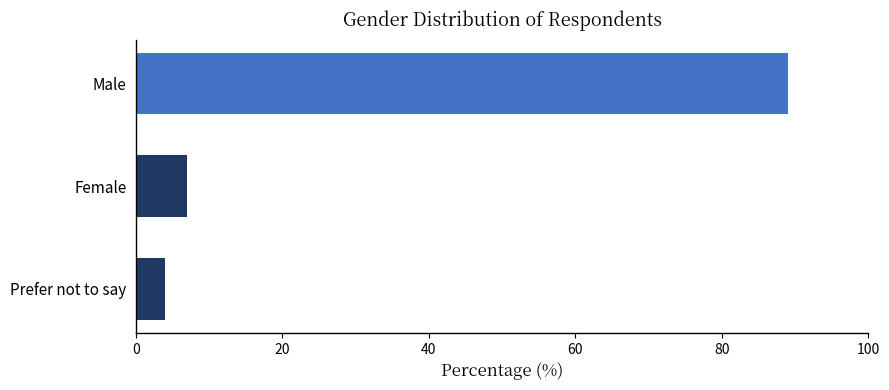

What is the change in value from Male to Female?

-82